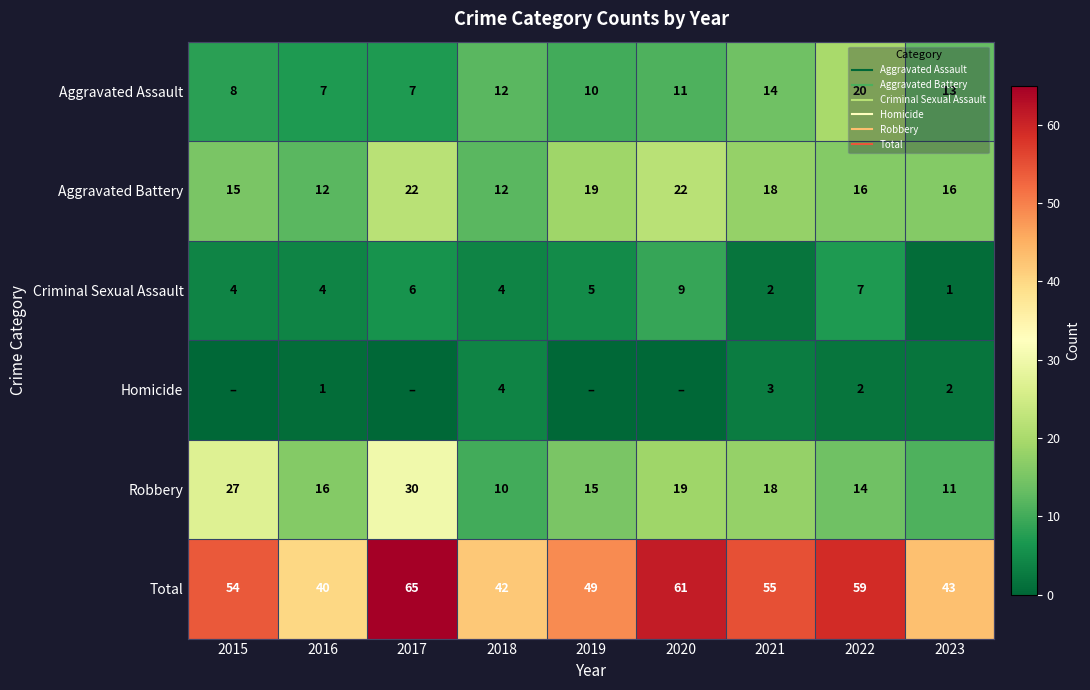

How many data points does each series have?

9